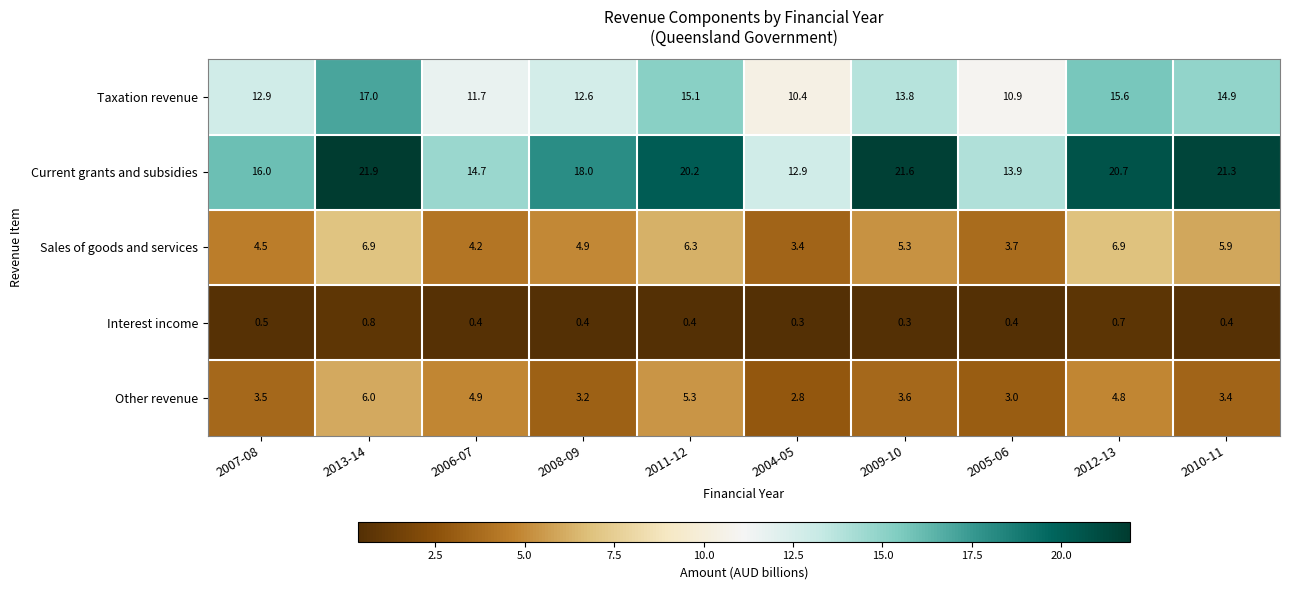

The Other revenue series shows 3.0 at 2005-06. True or false?

True